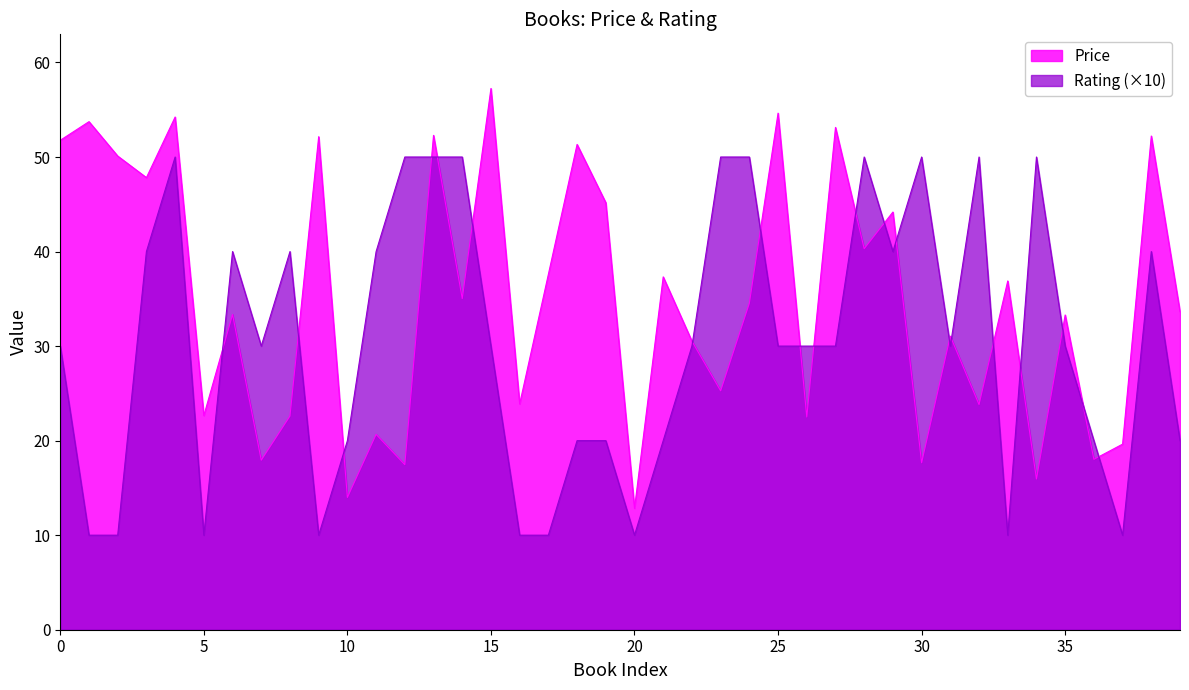

How many lines are shown in the chart?

2